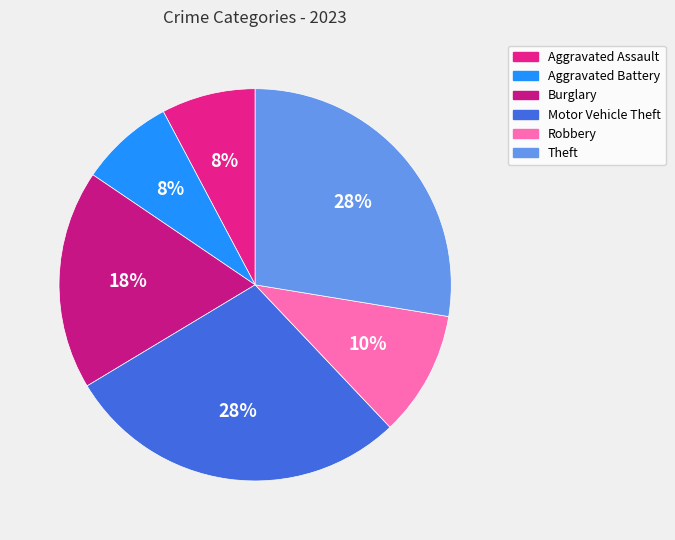

Between Robbery and Burglary, which is larger?

Burglary